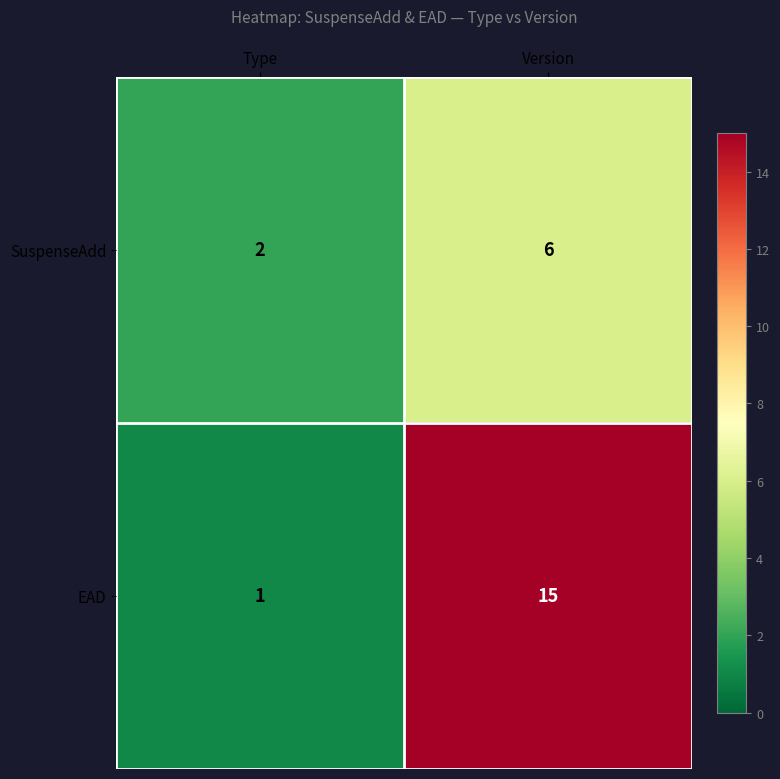

True or false: EAD has a value of 0 at Type.

False